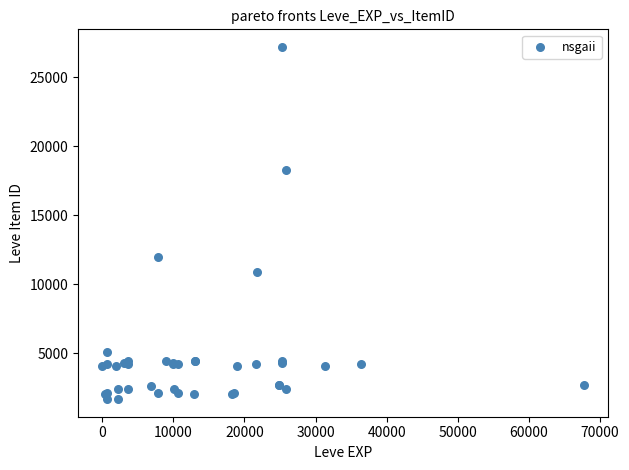

What Y value in the scatter plot is closest to 14448?

12018